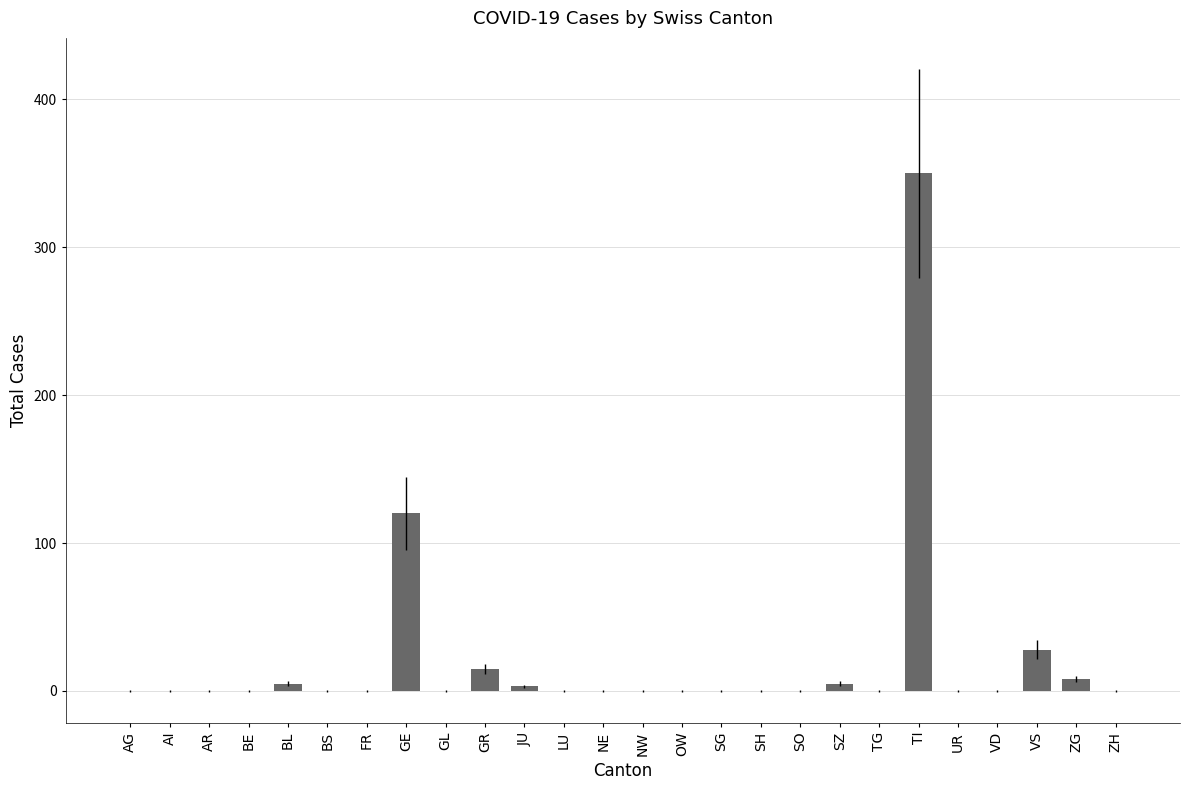

The chart shows a value of 231 at TI. True or false?

False